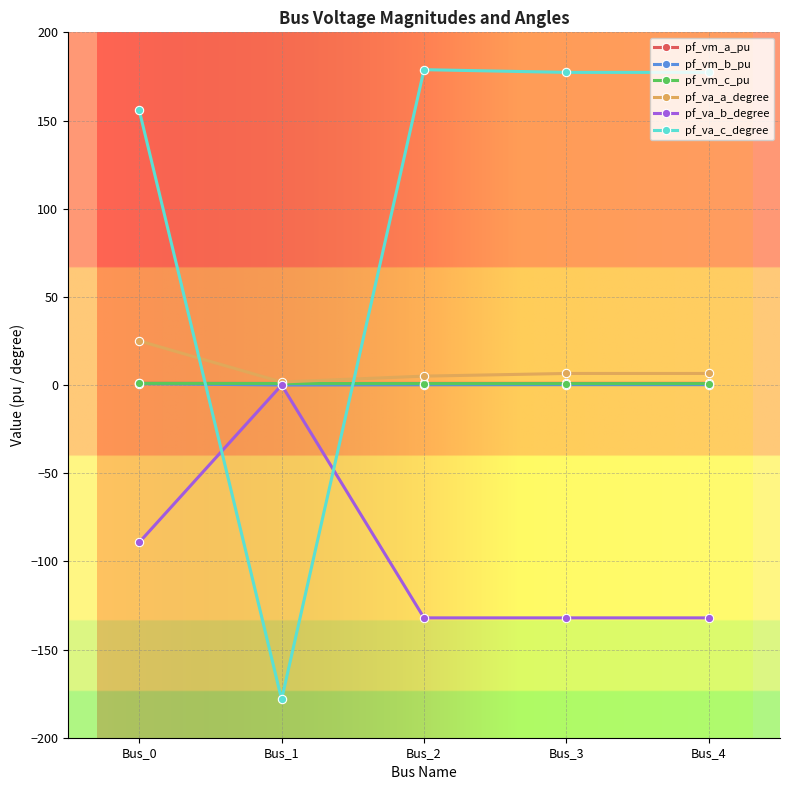

What is the difference between the pf_vm_b_pu values at Bus_0 and Bus_3?

0.6